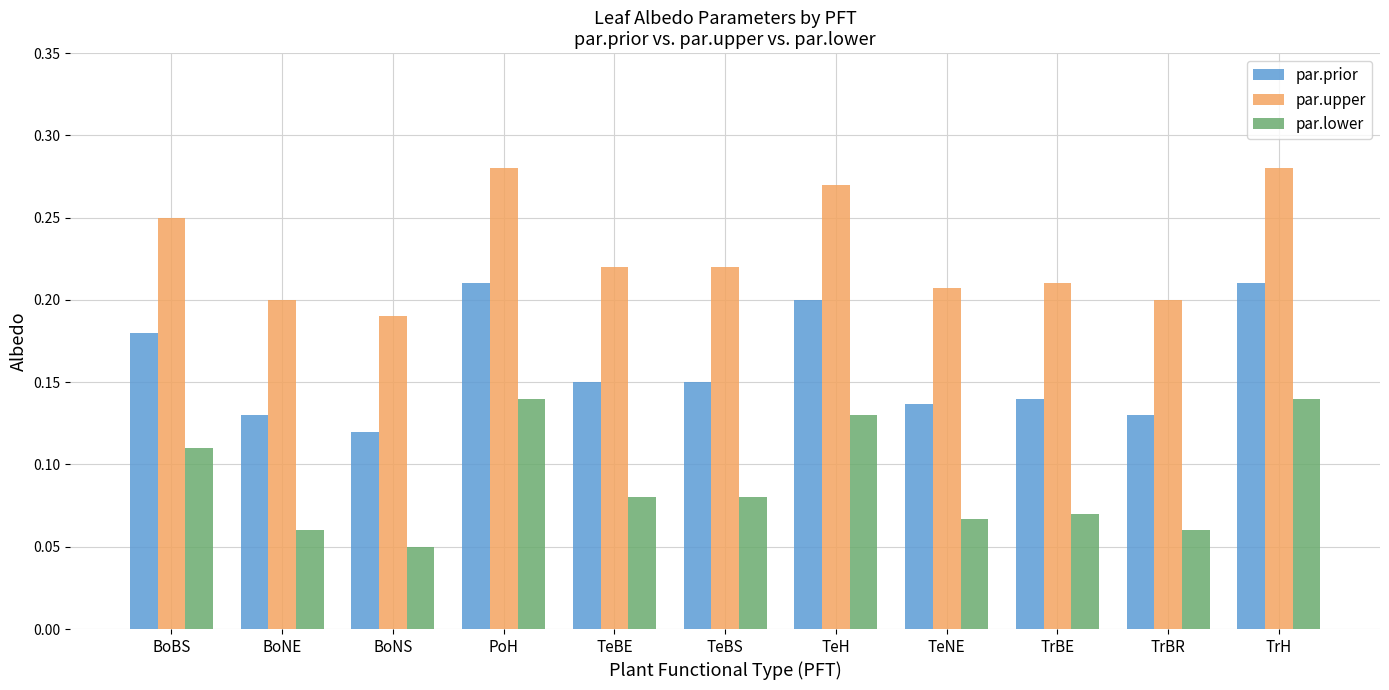

At which label does par.lower reach its minimum?

BoNS